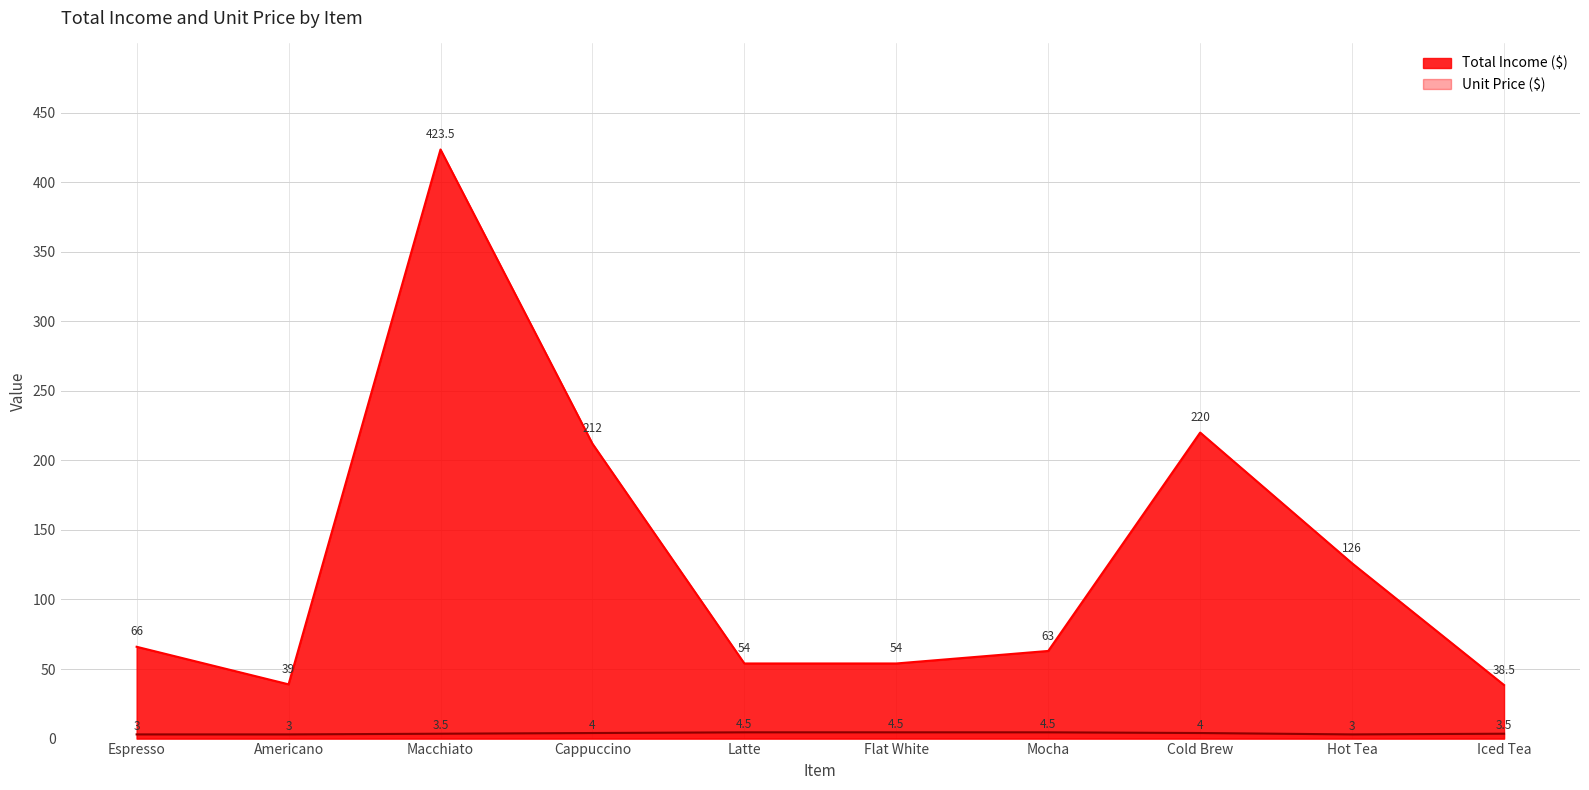

What is the label of the 7th point from the left?

Mocha